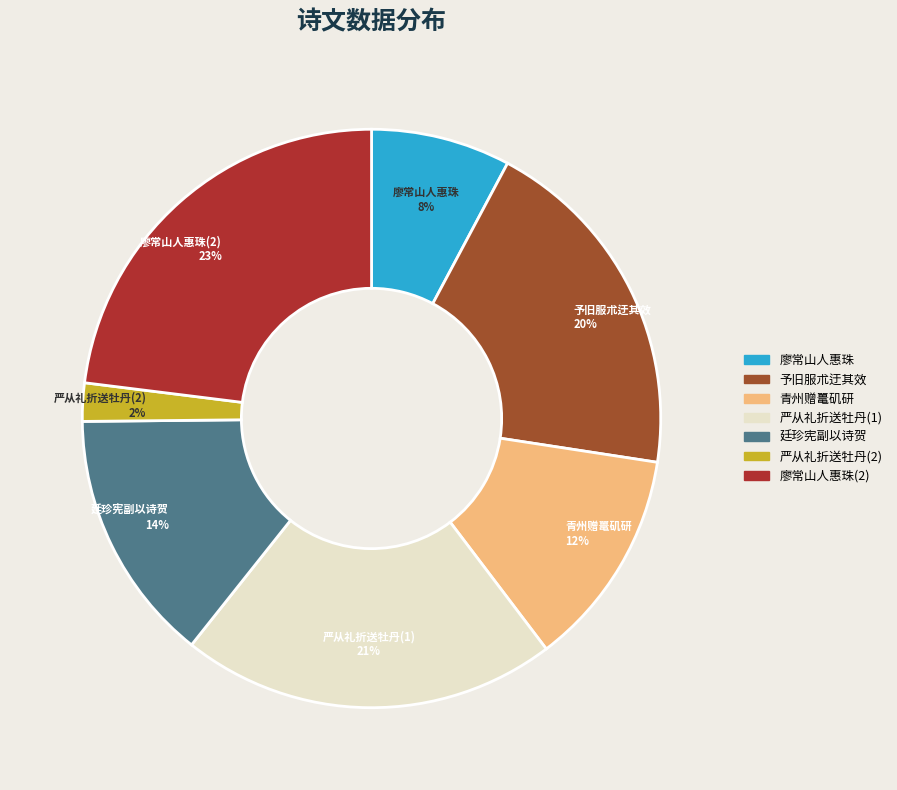

Is there any slice that represents more than half of the pie?

No